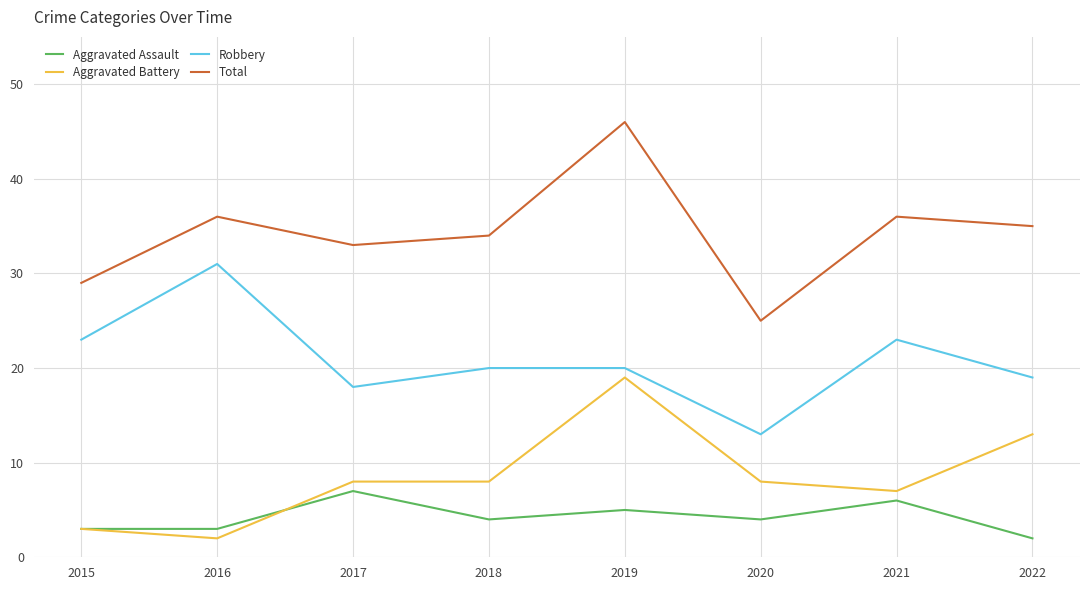

Rank the series at 2016 from lowest to highest value.

Aggravated Battery, Aggravated Assault, Robbery, Total